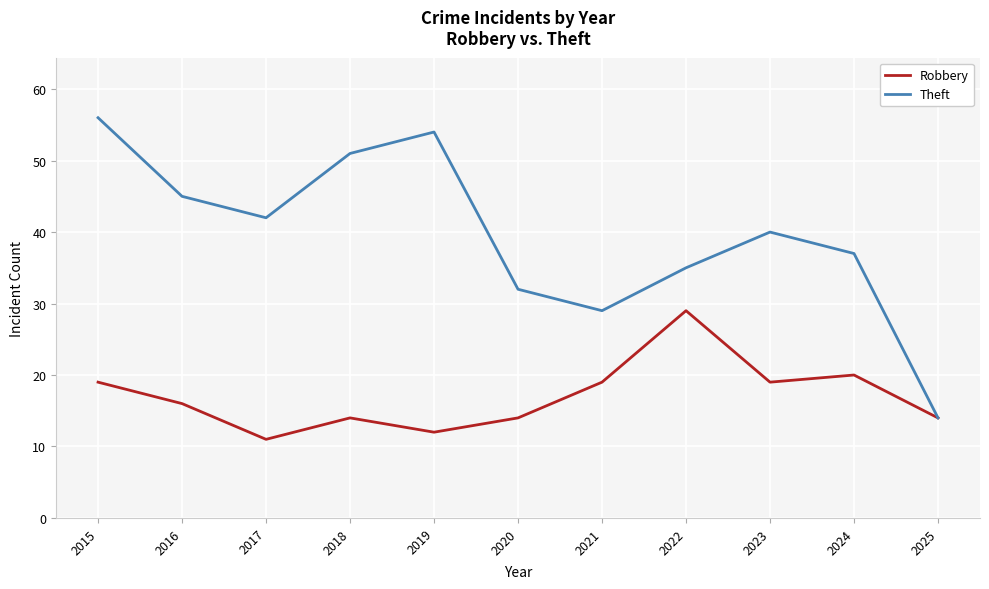

At which label does Robbery first exceed 16?

2015